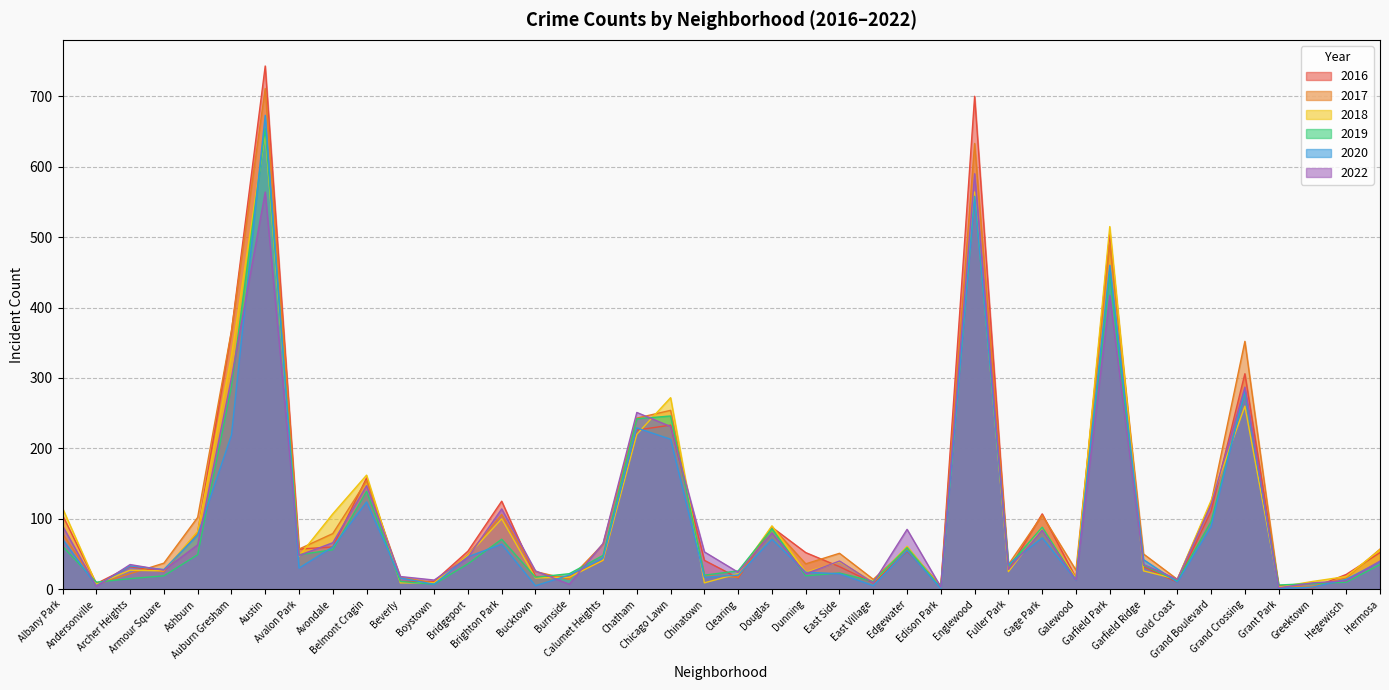

Does the chart have visible grid lines?

Yes